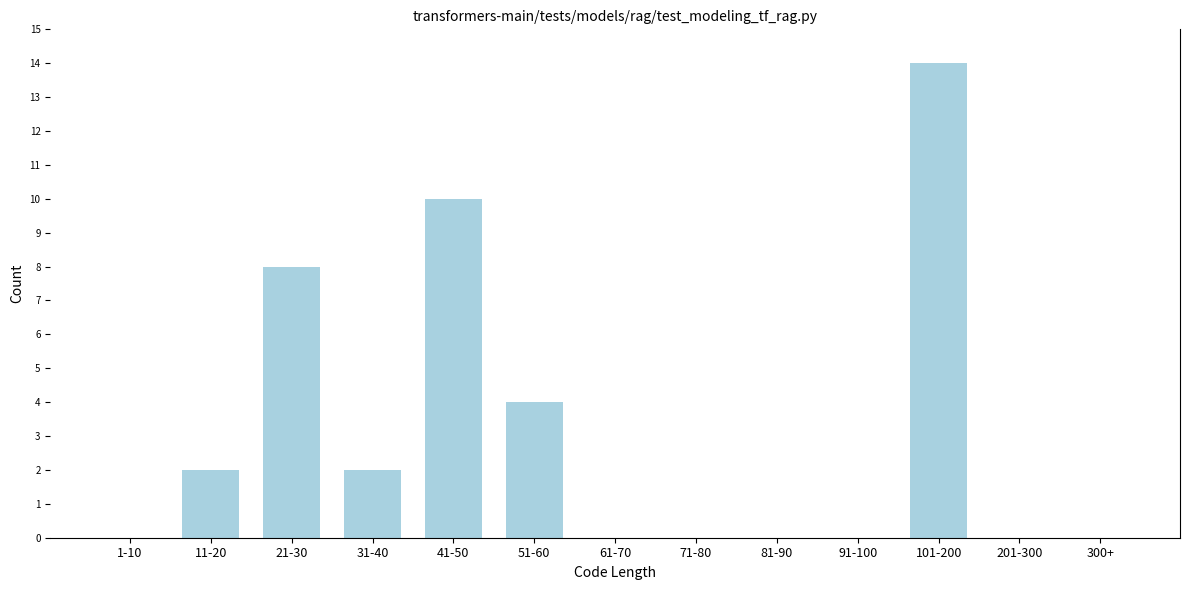

Reading left to right, extract all data points from this chart.

1-10=0	11-20=2	21-30=8	31-40=2	41-50=10	51-60=4	61-70=0	71-80=0	81-90=0	91-100=0	101-200=14	201-300=0	300+=0